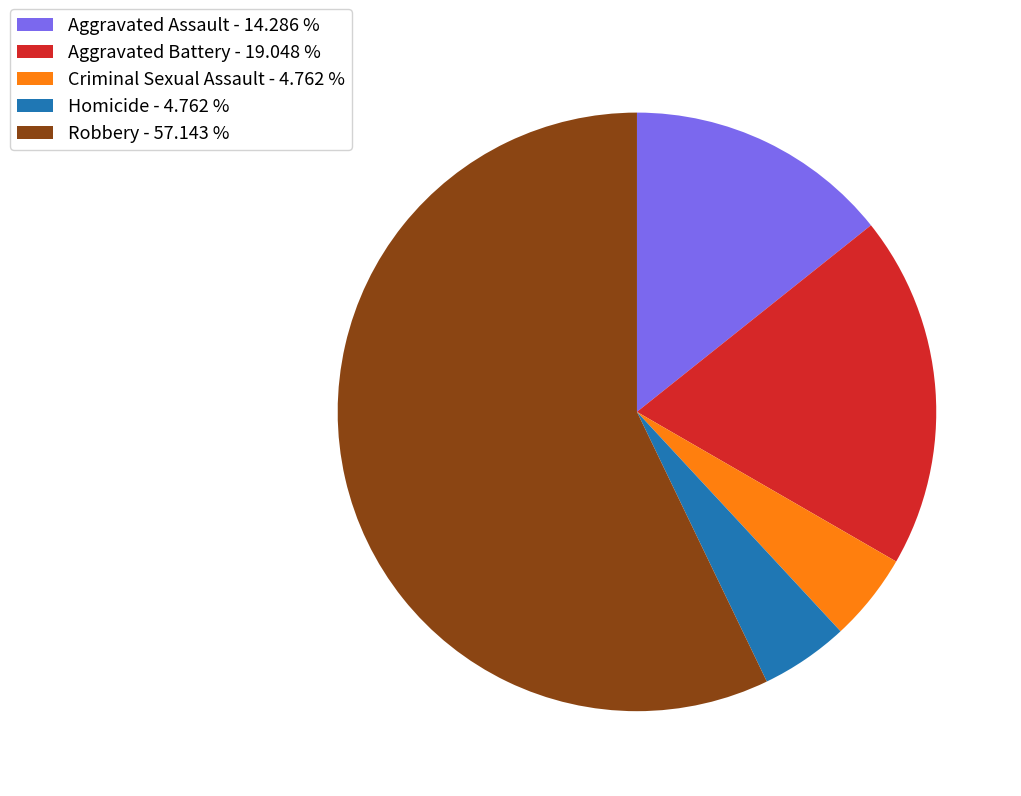

Which category has the biggest portion of the pie?

Robbery